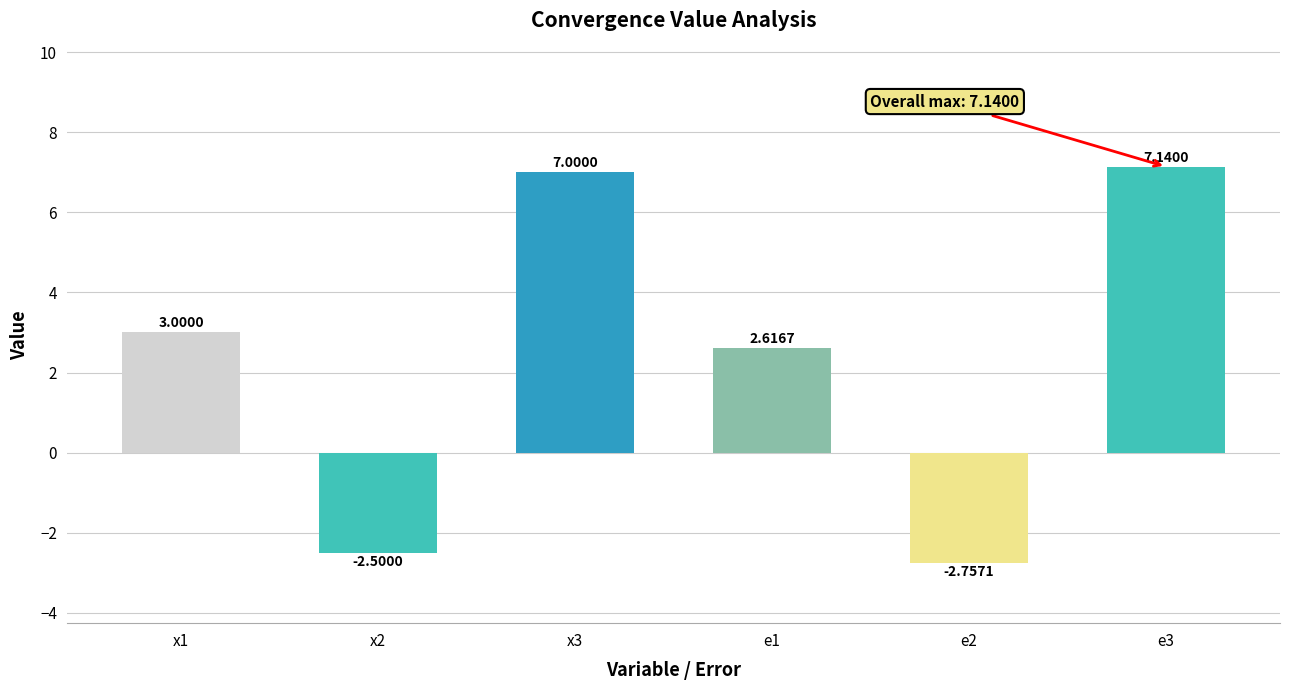

Where is the data nearest to the value 2?

e1